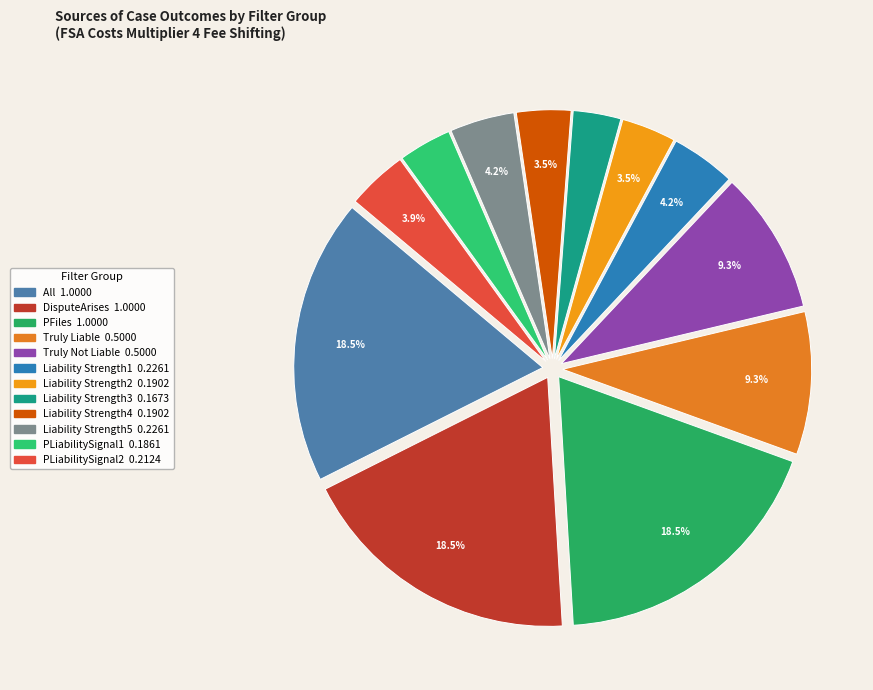

Which has a higher value, PLiabilitySignal2 or Liability Strength3?

PLiabilitySignal2